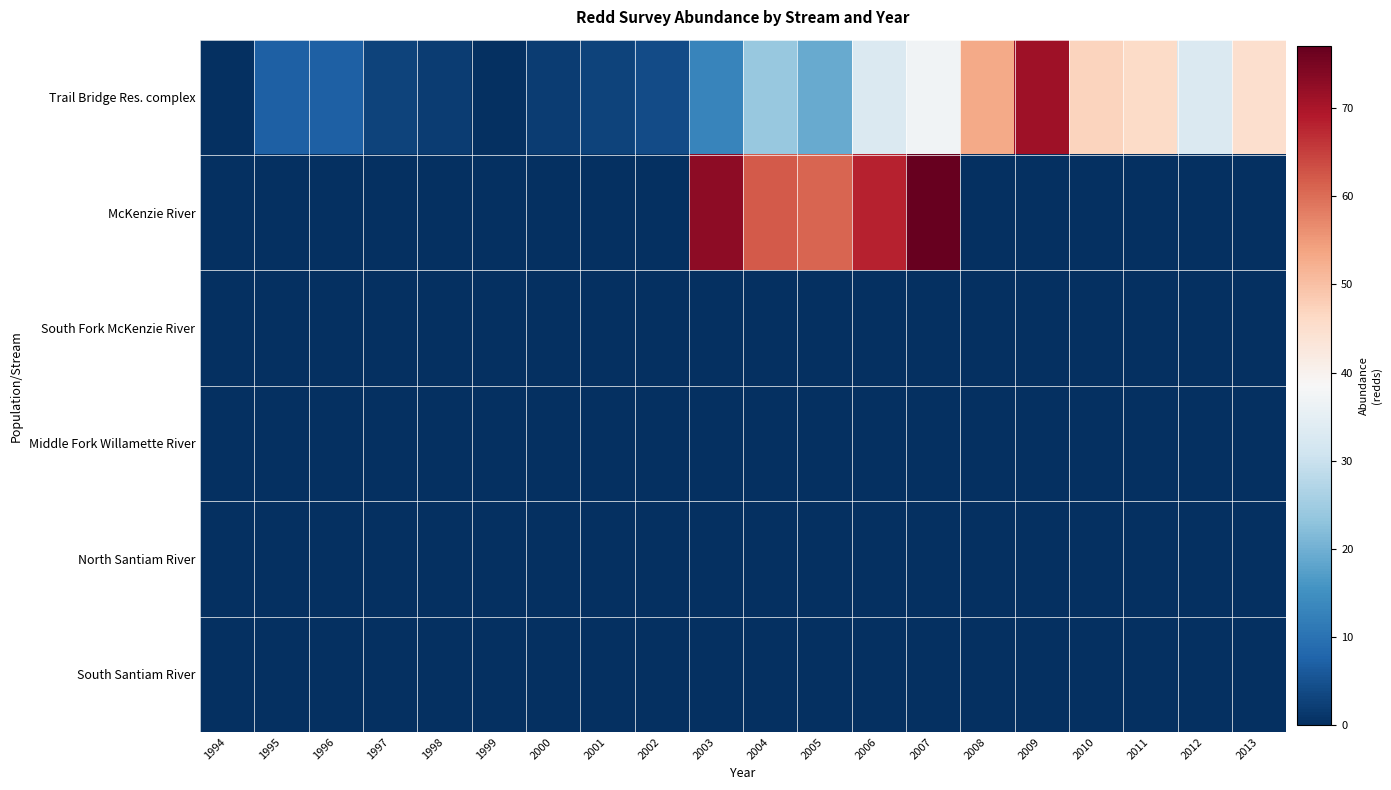

How many distinct data groups are displayed?

6